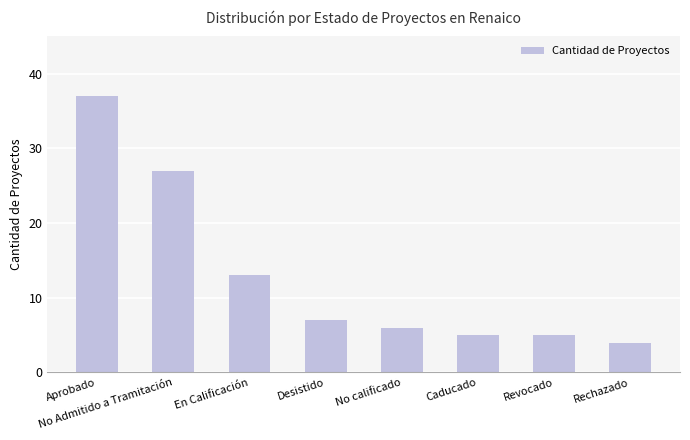

What is the average value?

13